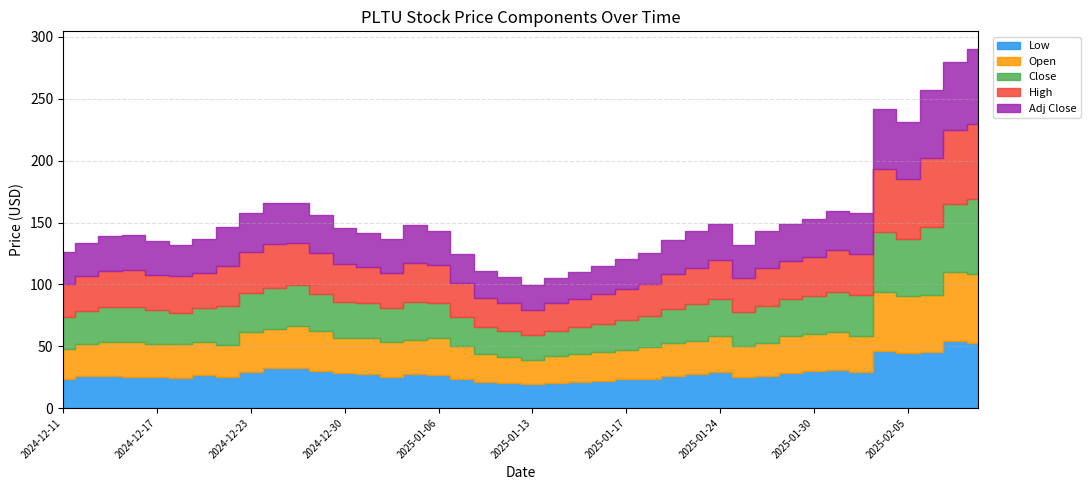

Where is the first local minimum for High?

2024-12-17